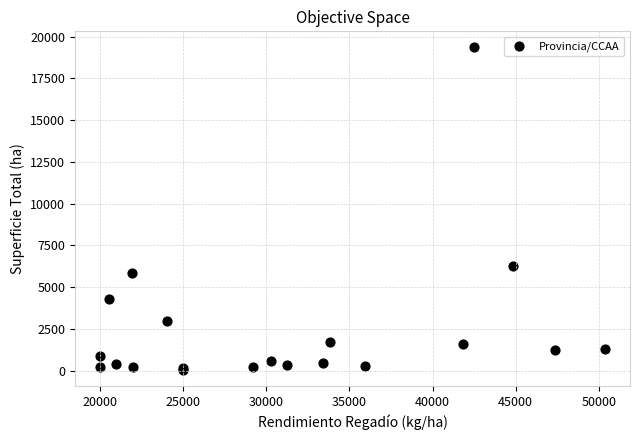

What Y value in the scatter plot is closest to 9701?

6266